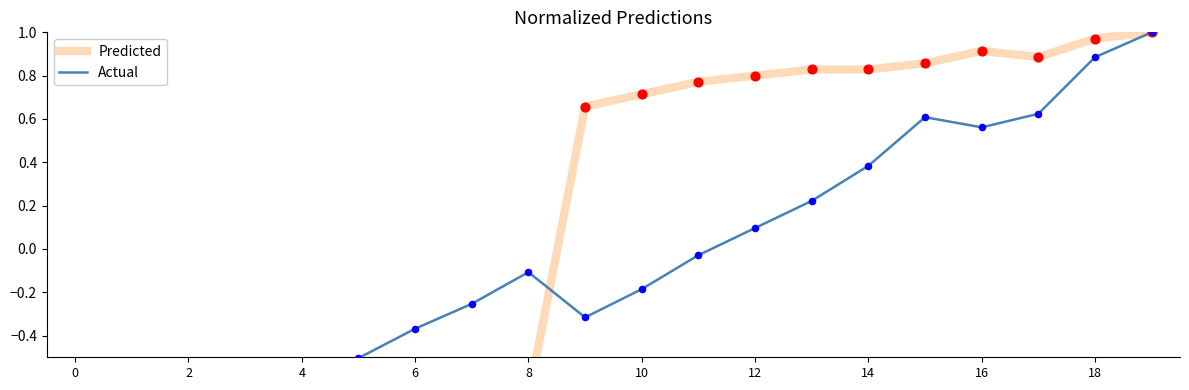

At which category is the sum across all series the highest?

19